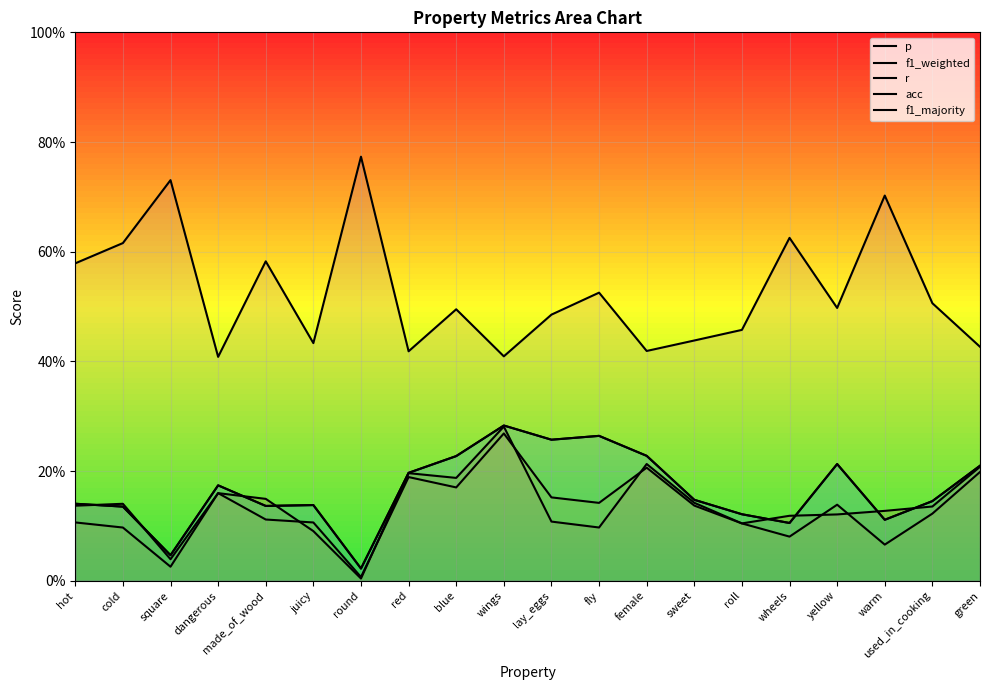

True or false: acc and r cross at least once.

False